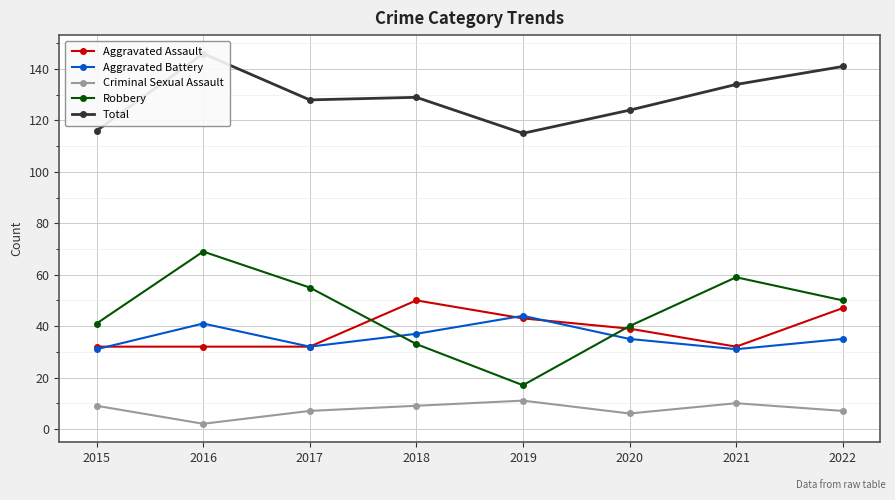

Where is the first local maximum for Criminal Sexual Assault?

2019